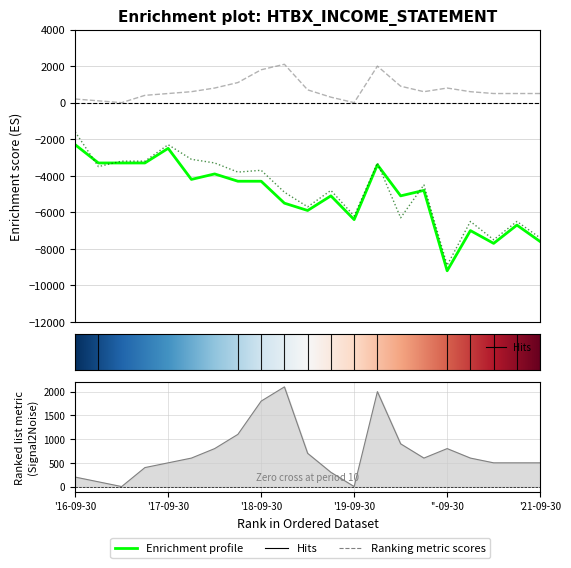

Where does the Net Income series first go above -4500?

'16-09-30